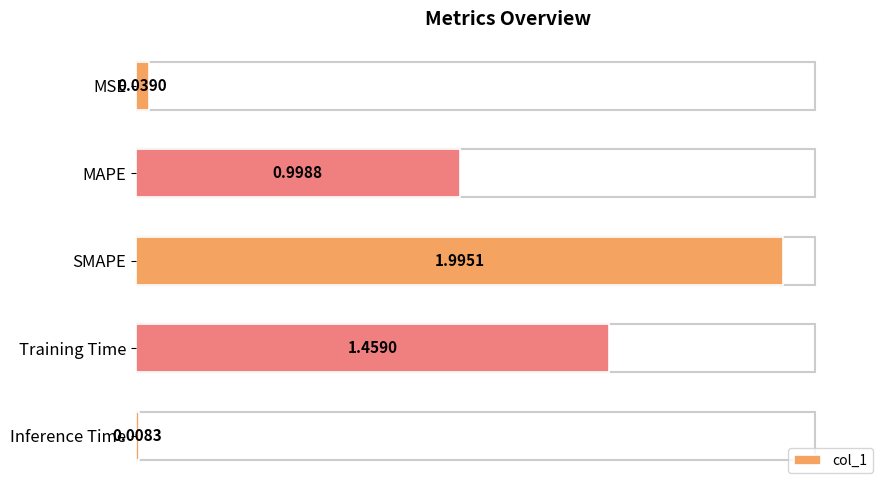

Which label corresponds to the largest value in the chart?

SMAPE